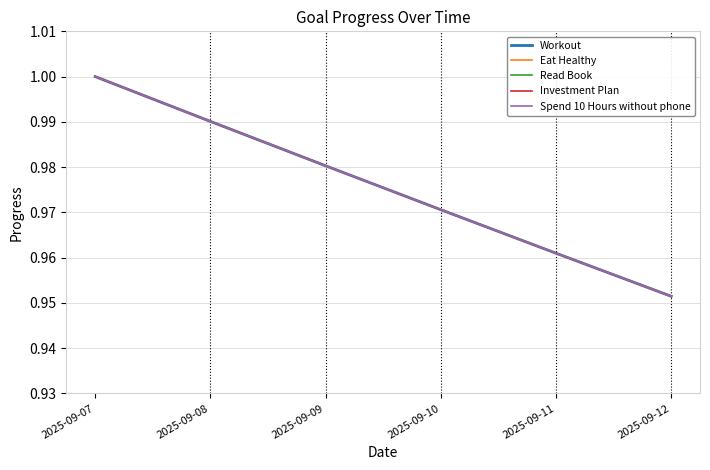

Is the value of Investment Plan at 2025-09-09 greater than the value of Workout at 2025-09-09?

No